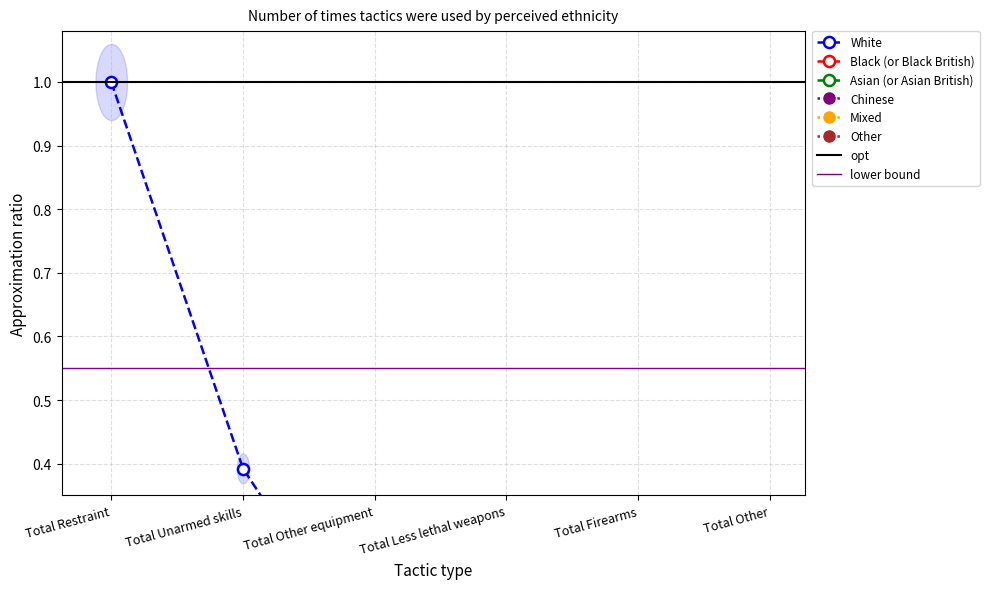

Which series has the largest total across all categories?

White